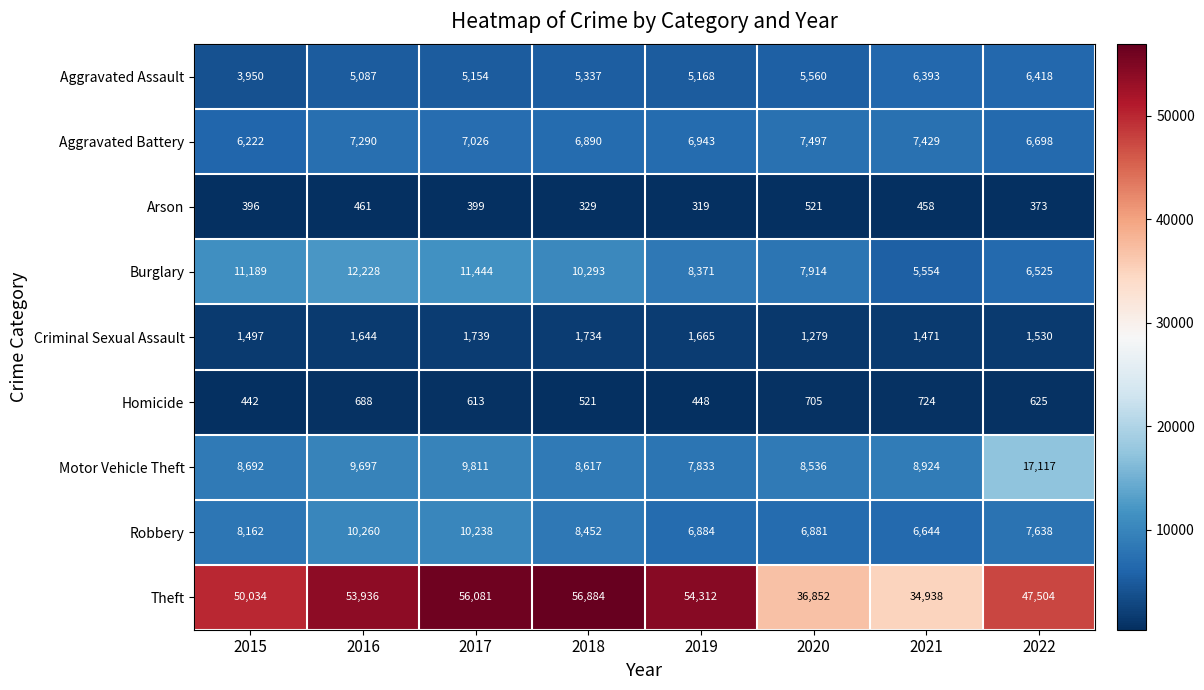

True or false: Aggravated Battery has a value of 6222 at 2015.

True